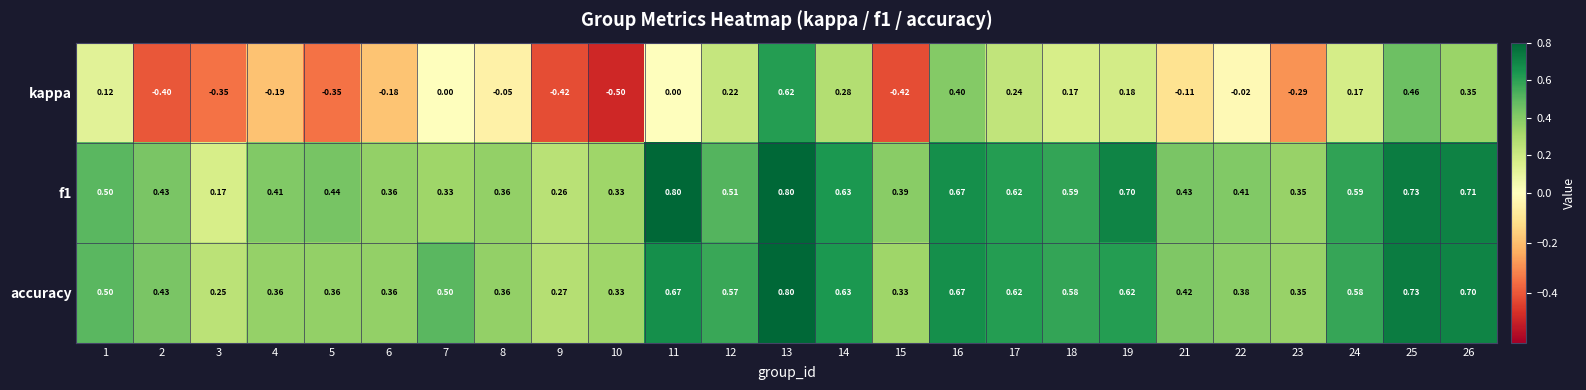

Count the number of categories in the chart.

25